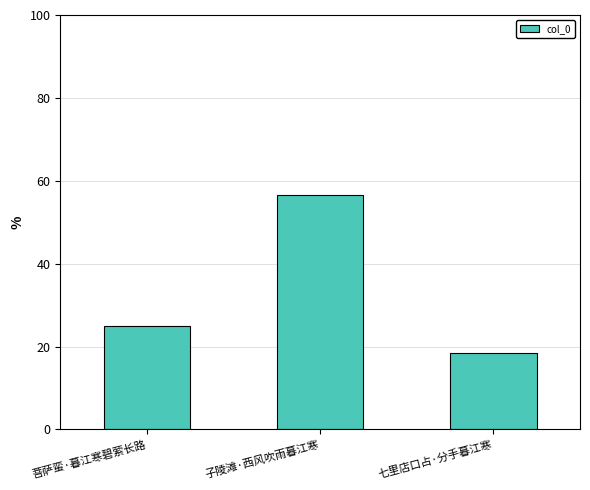

What is the label of the 1st bar from the left?

菩萨蛮·暮江寒碧萦长路